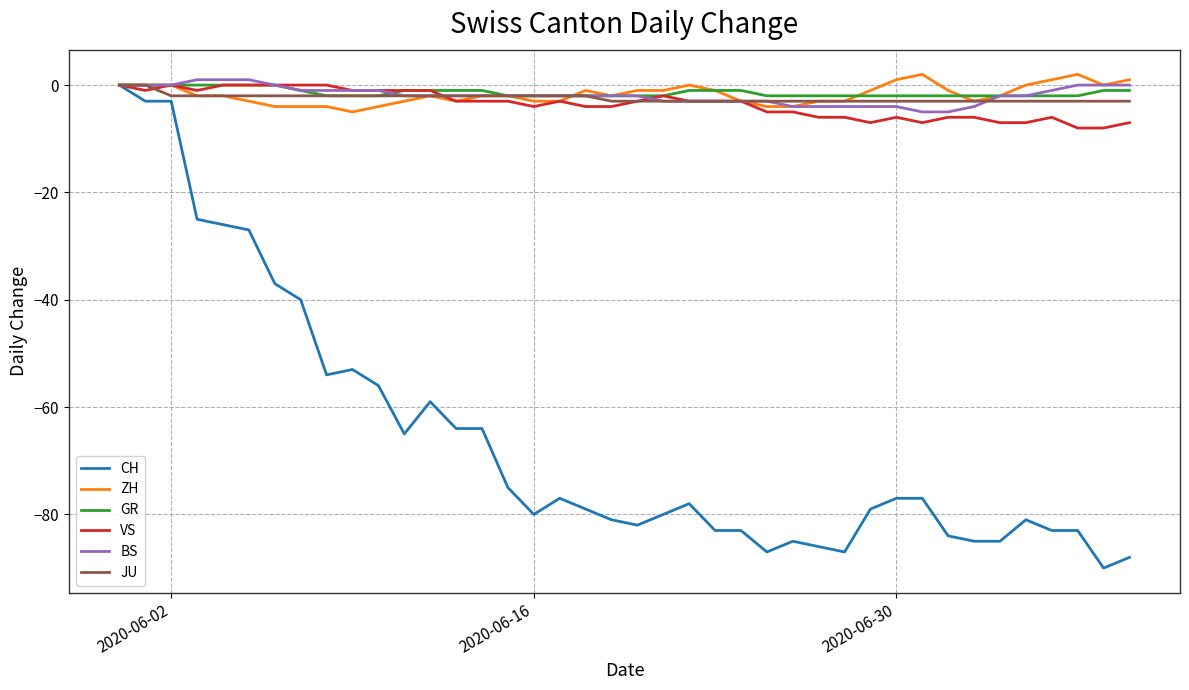

What is the minimum value shown in the chart?

-90